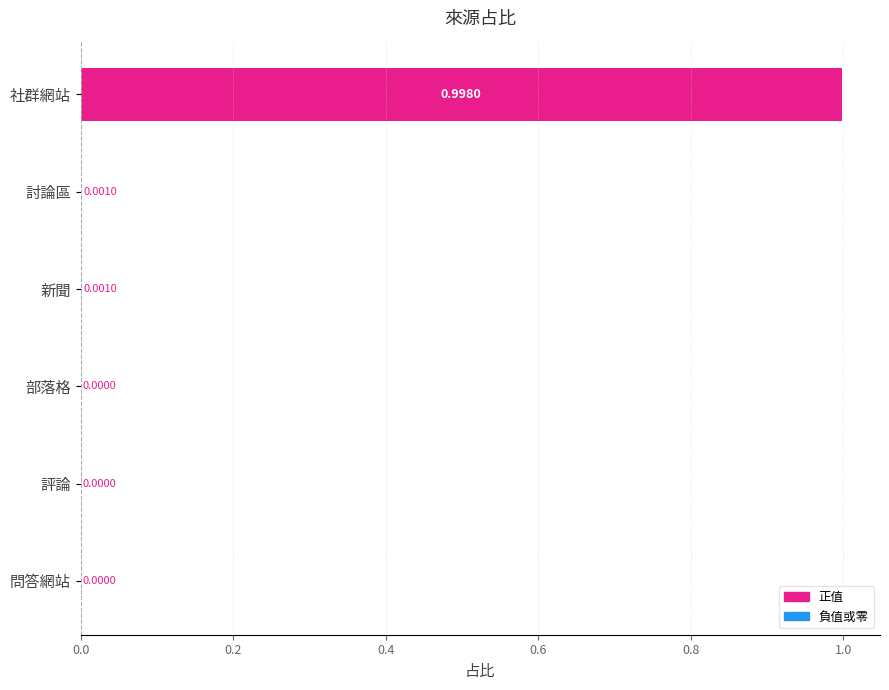

Between 社群網站 and 問答網站, which is larger?

社群網站